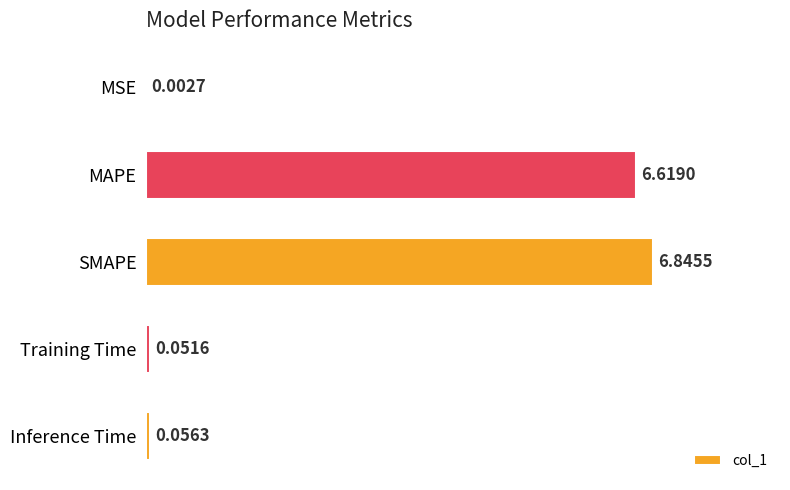

What is the sum of all values?

13.6